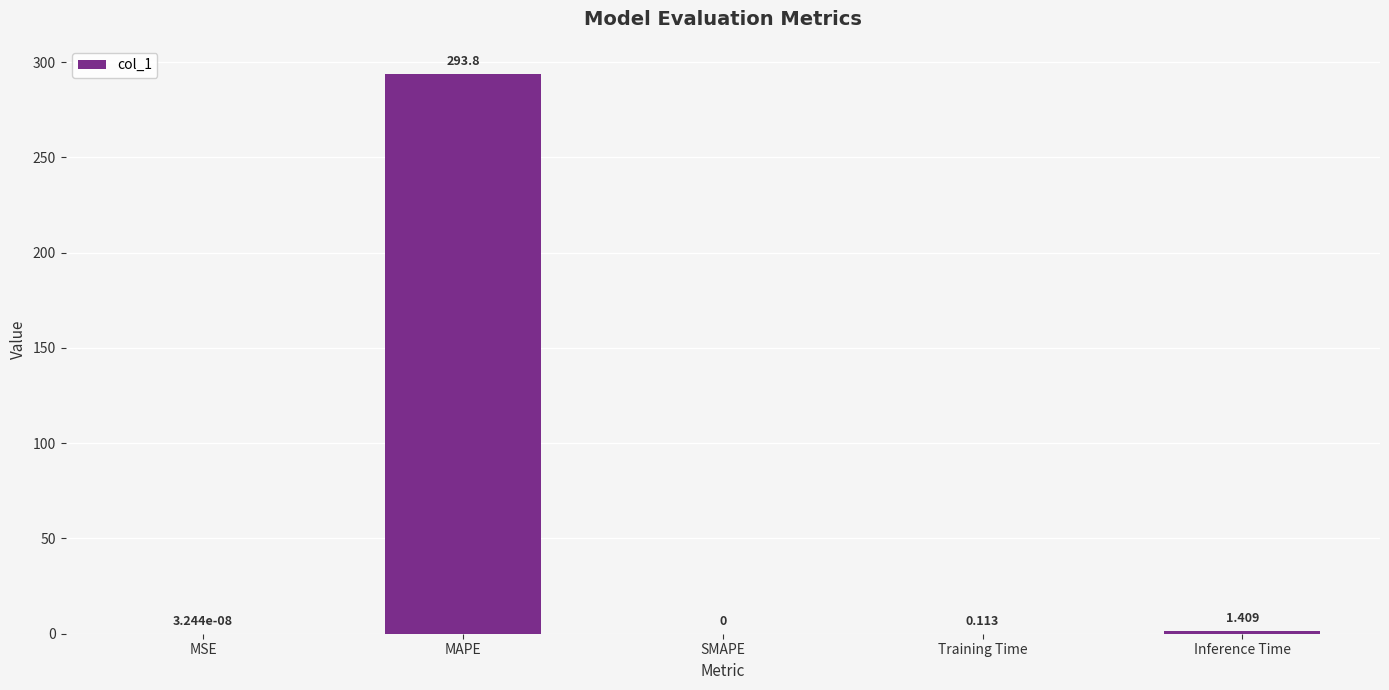

Are the bars horizontal?

No